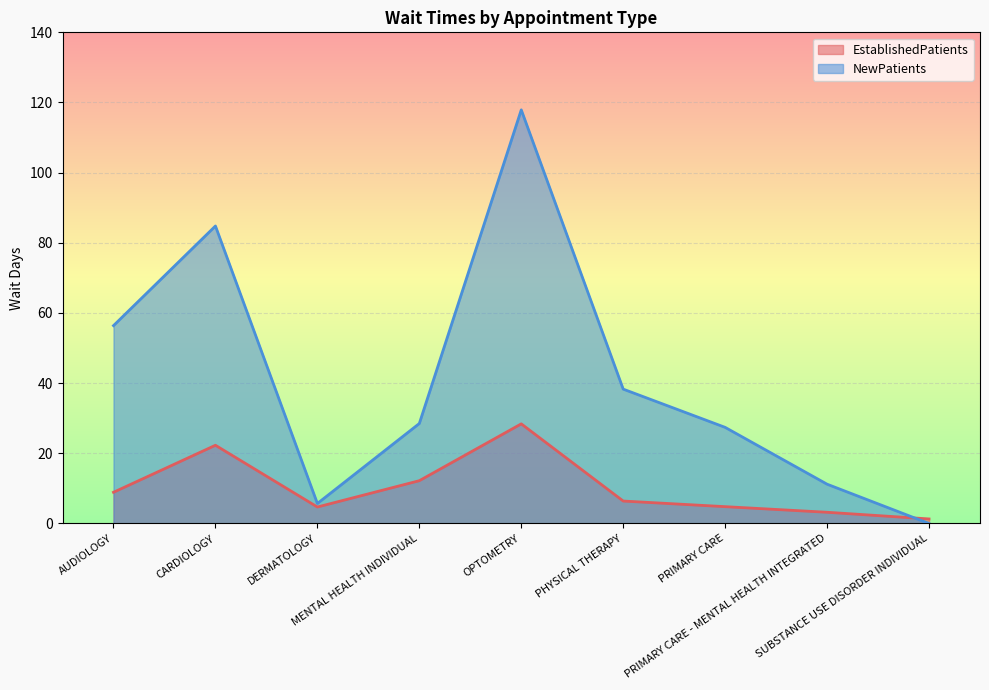

After their last crossing, which series has the higher values: NewPatients or EstablishedPatients?

EstablishedPatients